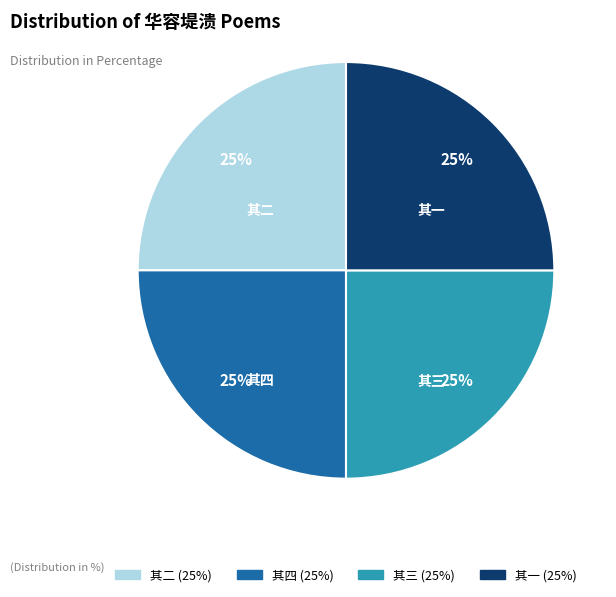

The 其四 slice represents 25% of the pie. True or false?

True